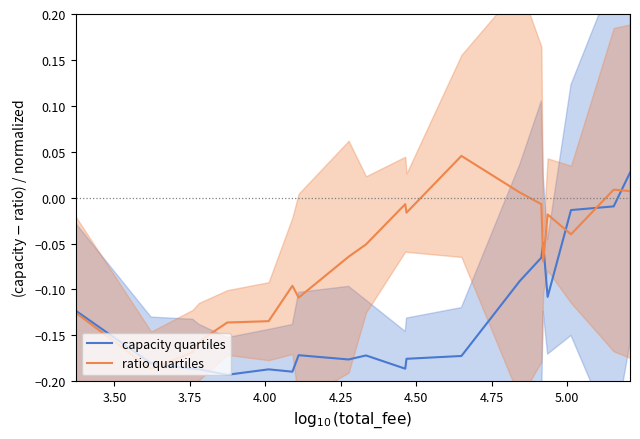

What is the sum of all capacity quartiles values?

-2.6